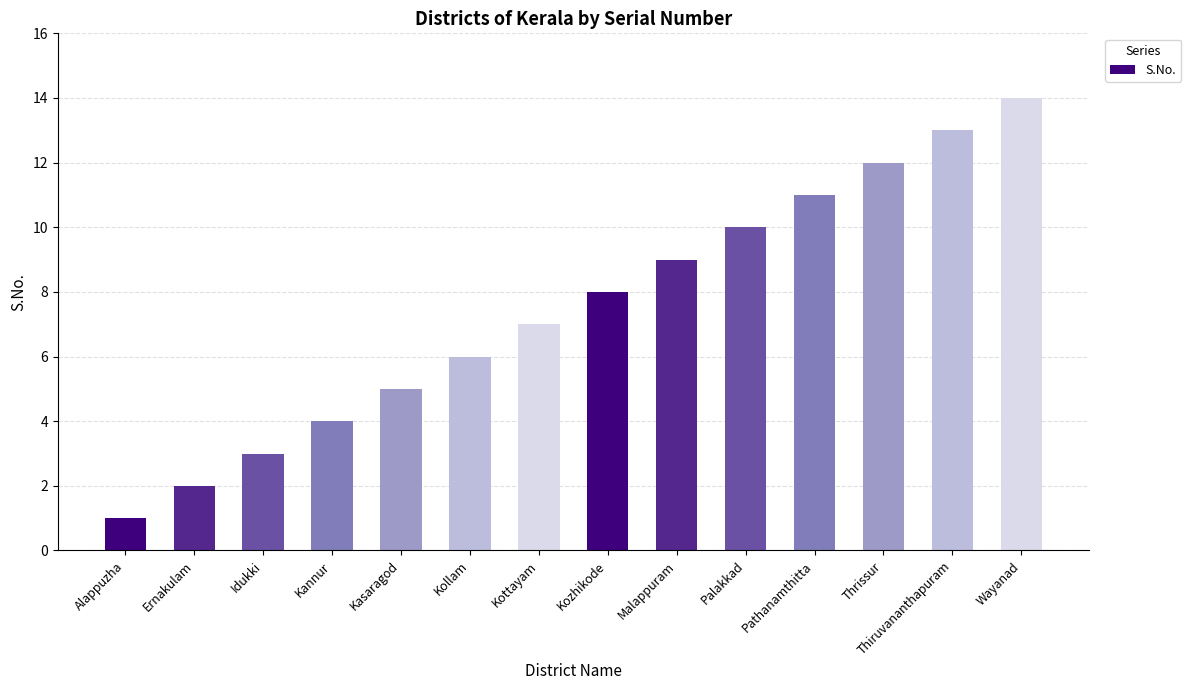

Which label corresponds to the largest value in the chart?

Wayanad